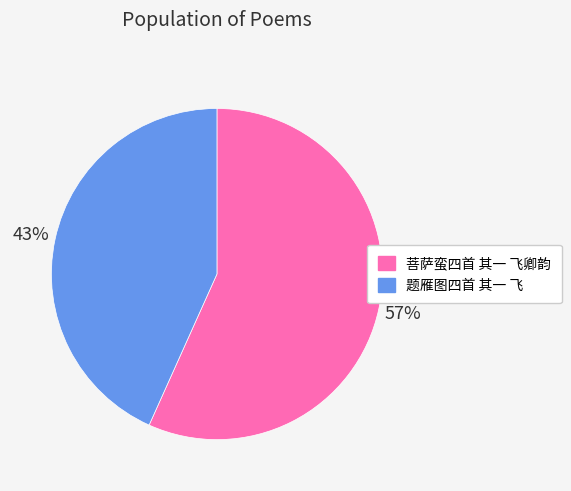

Which category has the smallest portion of the pie?

题雁图四首 其一 飞